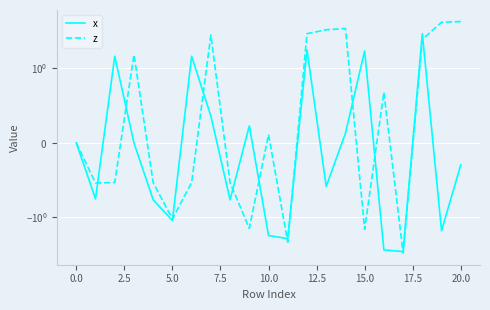

True or false: x has a value of -0.4 at 17.5.

False